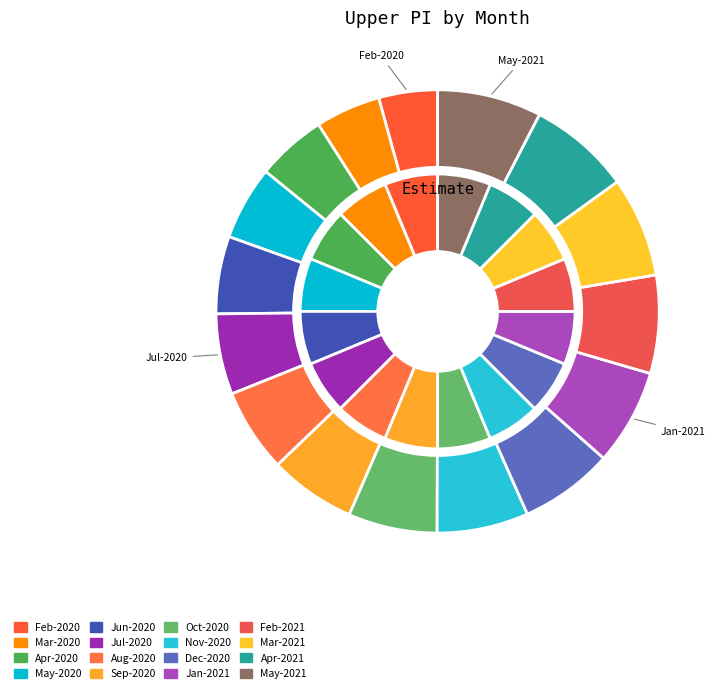

Count the number of slices in the pie.

16